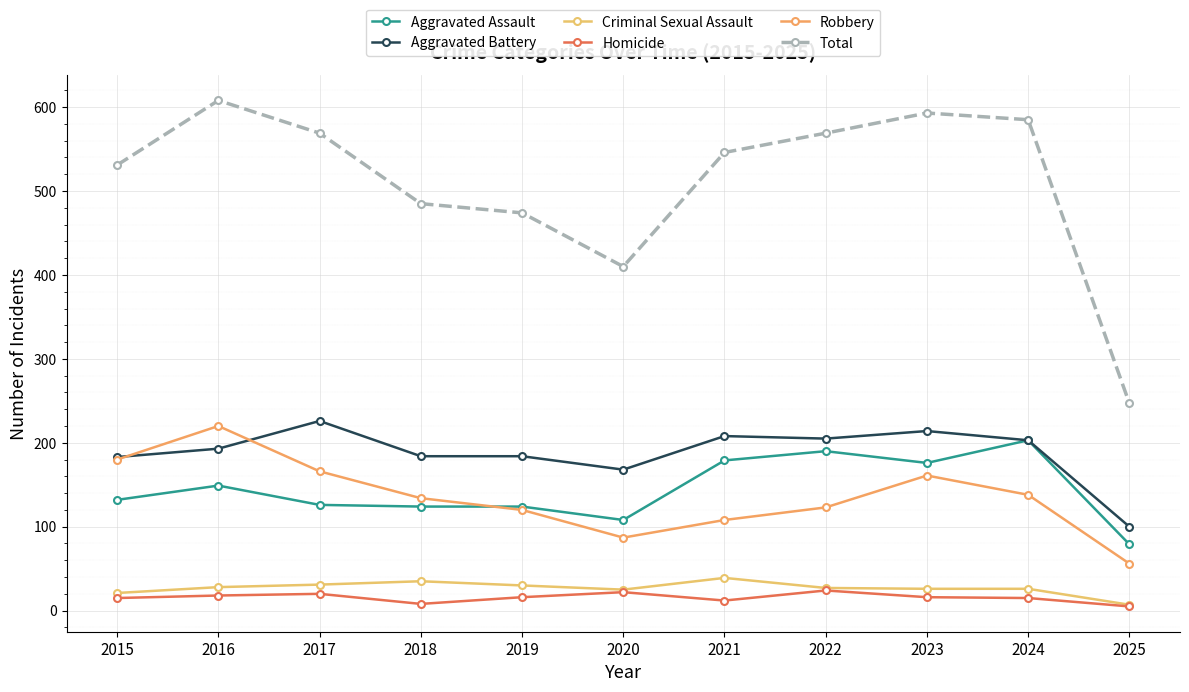

Which series has the largest range (max minus min)?

Total